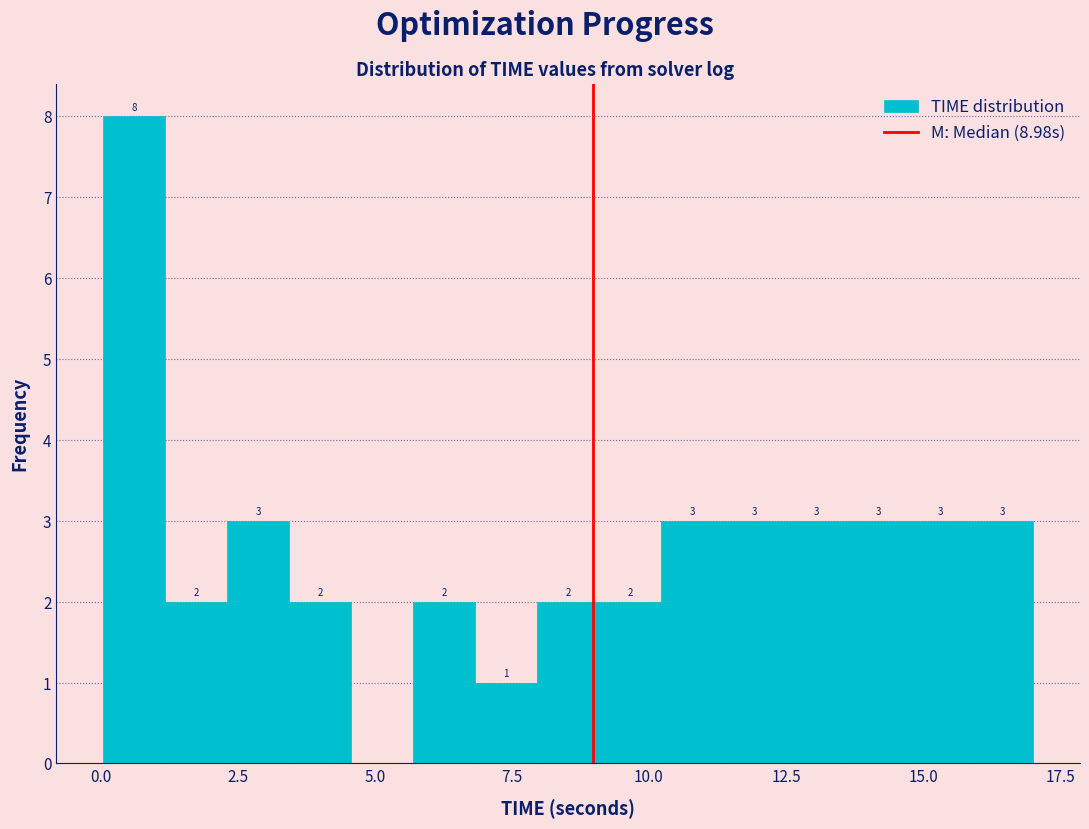

Read against the x-axis, roughly where is the centre of the tallest bar?

0.5